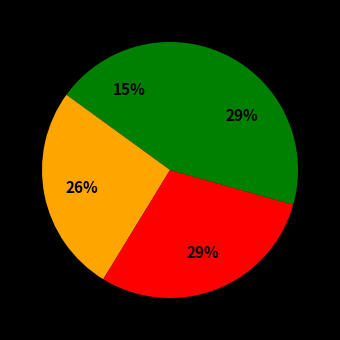

Count the number of slices in the pie.

4